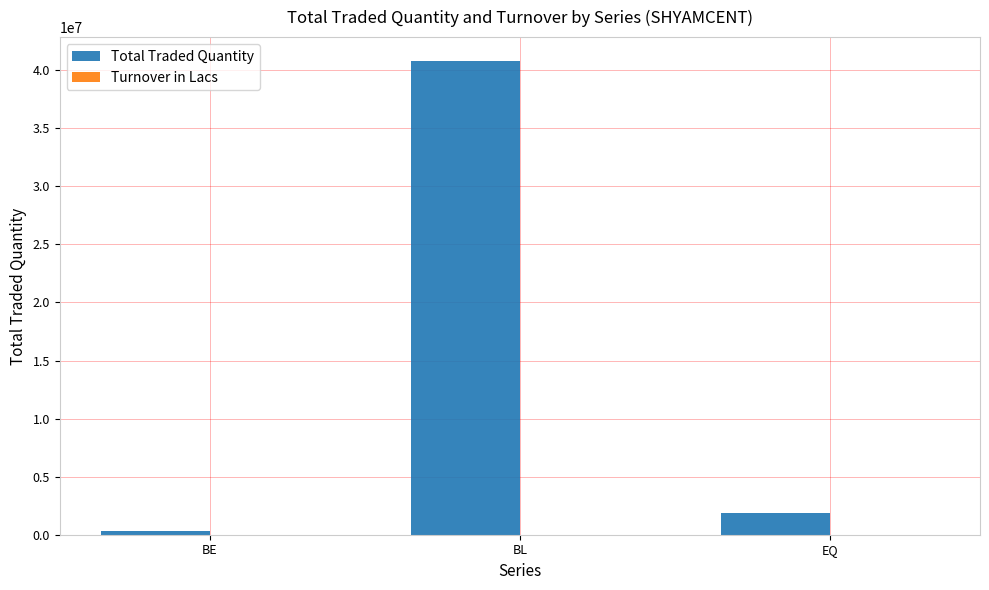

Which category has the highest value across all series?

BL